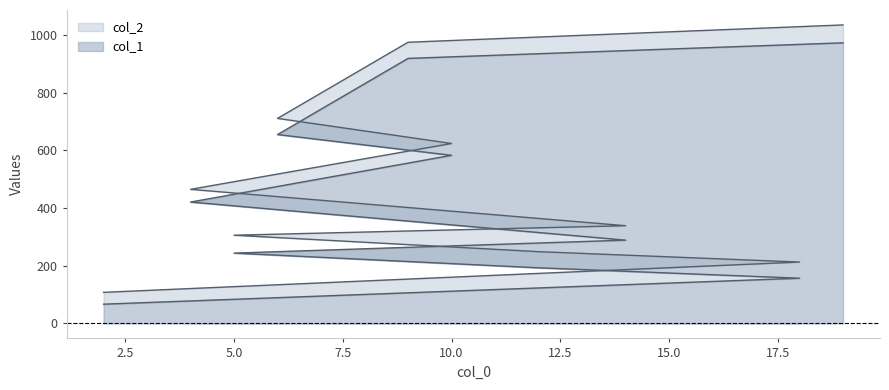

Rank the series at 5 from highest to lowest value.

col_2, col_1